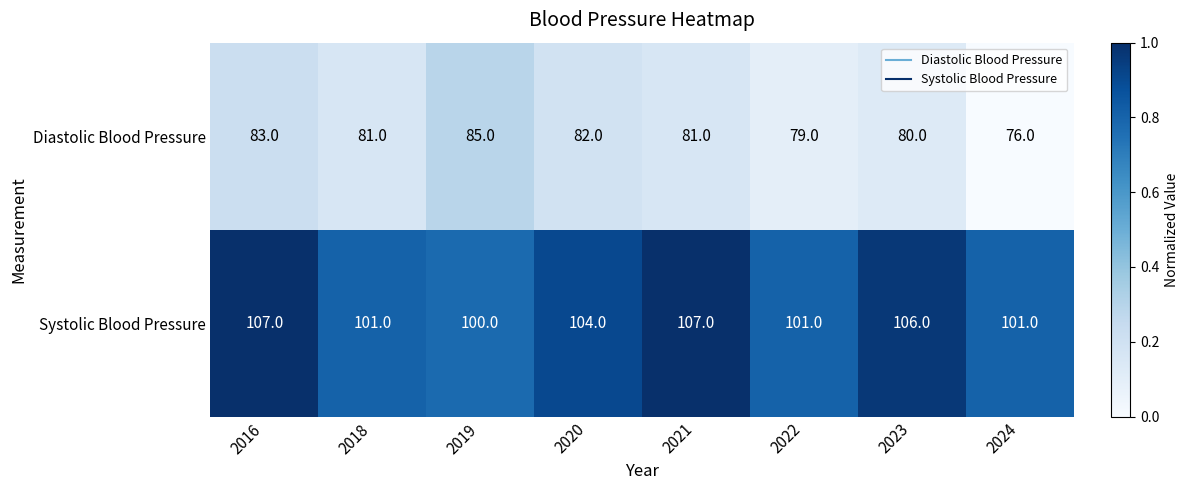

What is the difference between the highest and lowest values at 2018?

20